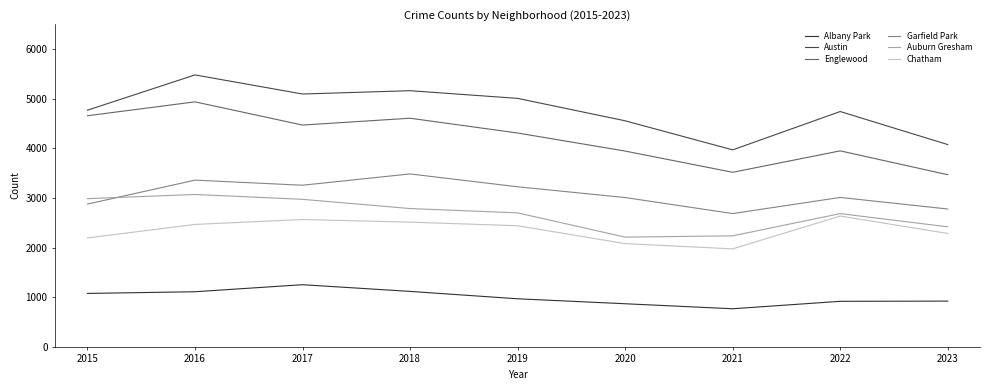

Between 2020 and 2022, which series saw the biggest shift?

Chatham